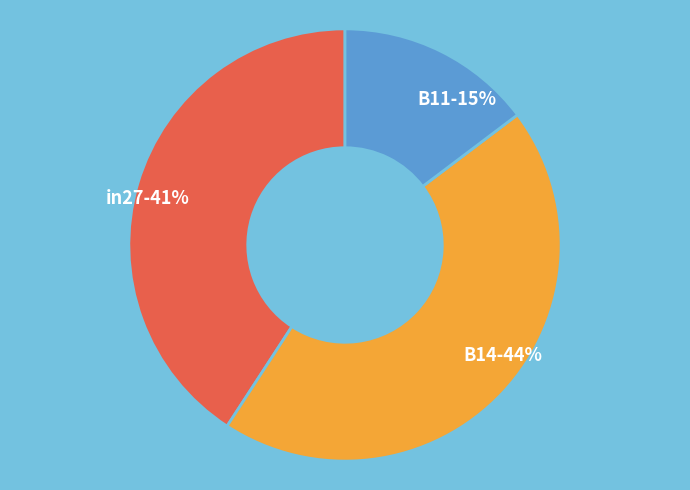

Is it true that B14 is 32% of the pie?

False